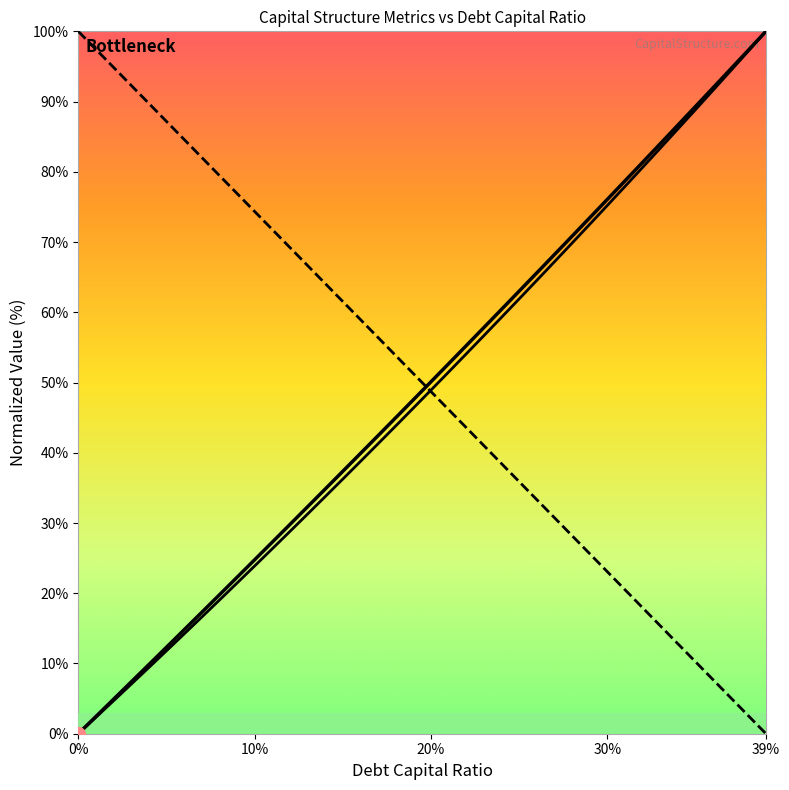

Reading left to right, what are all the values shown in this chart?

debt_capital: 100.0	97.4	94.9	92.3	89.7	87.2	84.6	82.1	79.5	76.9	74.4	71.8	69.2	66.7	64.1	61.5	59.0	56.4	53.8	51.3	48.7	46.2	43.6	41.0	38.5	35.9	33.3	30.8	28.2	25.6	23.1	20.5	17.9	15.4	12.8	10.3	7.7	5.1	2.6	0.0
cost_capital: 0.0	2.5	4.9	7.4	9.8	12.3	14.8	17.3	19.8	22.3	24.8	27.3	29.8	32.3	34.8	37.4	39.9	42.4	45.0	47.5	50.1	52.7	55.2	57.8	60.4	63.0	65.6	68.2	70.8	73.4	76.1	78.7	81.3	84.0	86.6	89.3	92.0	94.6	97.3	100.0
enterprise_value: 0.0	2.3	4.7	7.0	9.4	11.8	14.2	16.6	19.0	21.4	23.9	26.3	28.8	31.3	33.7	36.2	38.8	41.3	43.8	46.4	48.9	51.5	54.1	56.7	59.3	61.9	64.5	67.2	69.8	72.5	75.2	77.9	80.6	83.3	86.1	88.8	91.6	94.4	97.2	100.0